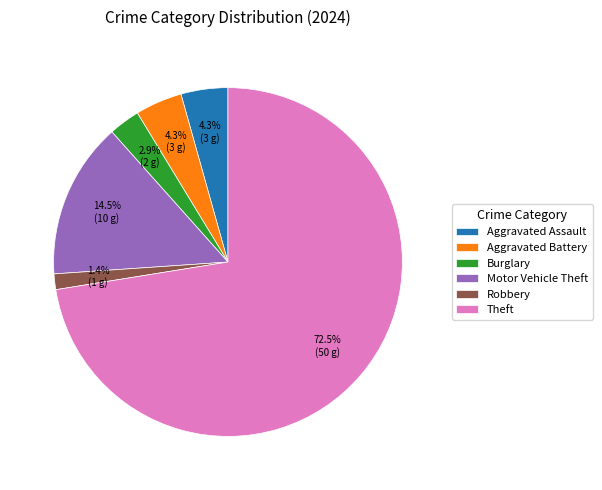

Which category accounts for the majority?

Theft